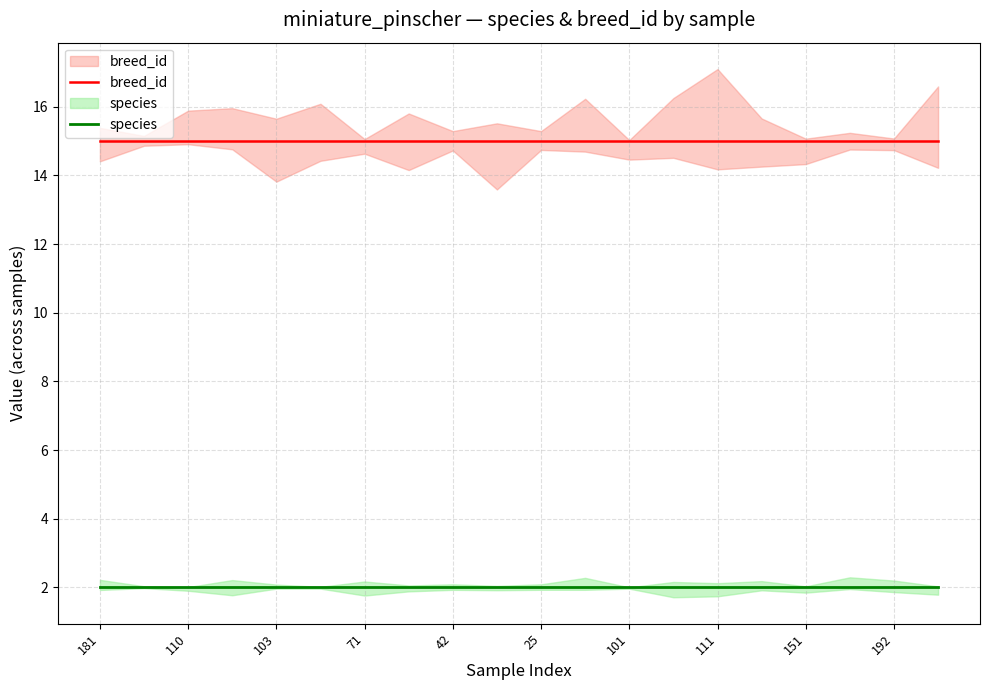

Where is species nearest to the value 2?

181